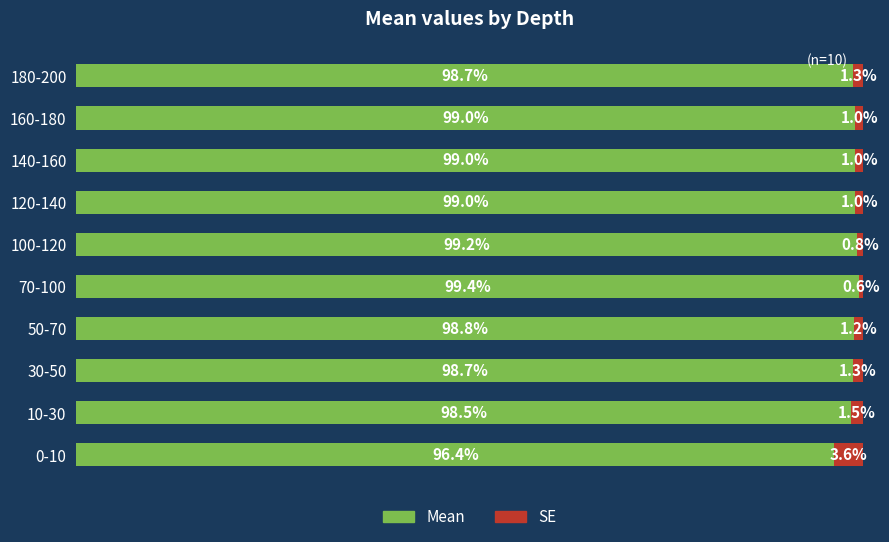

At which label is Mean closest to 97?

0-10